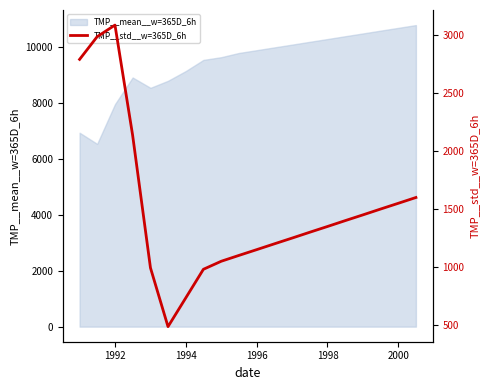

How many data points are less than 1350?

10